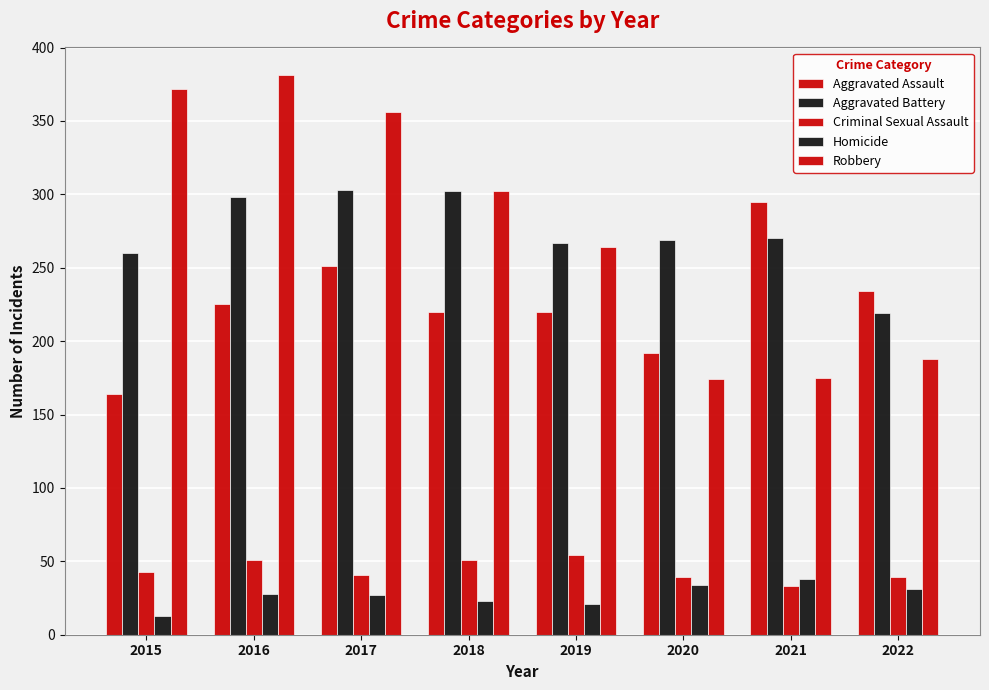

What is the approximate value of Criminal Sexual Assault at 2017?

41